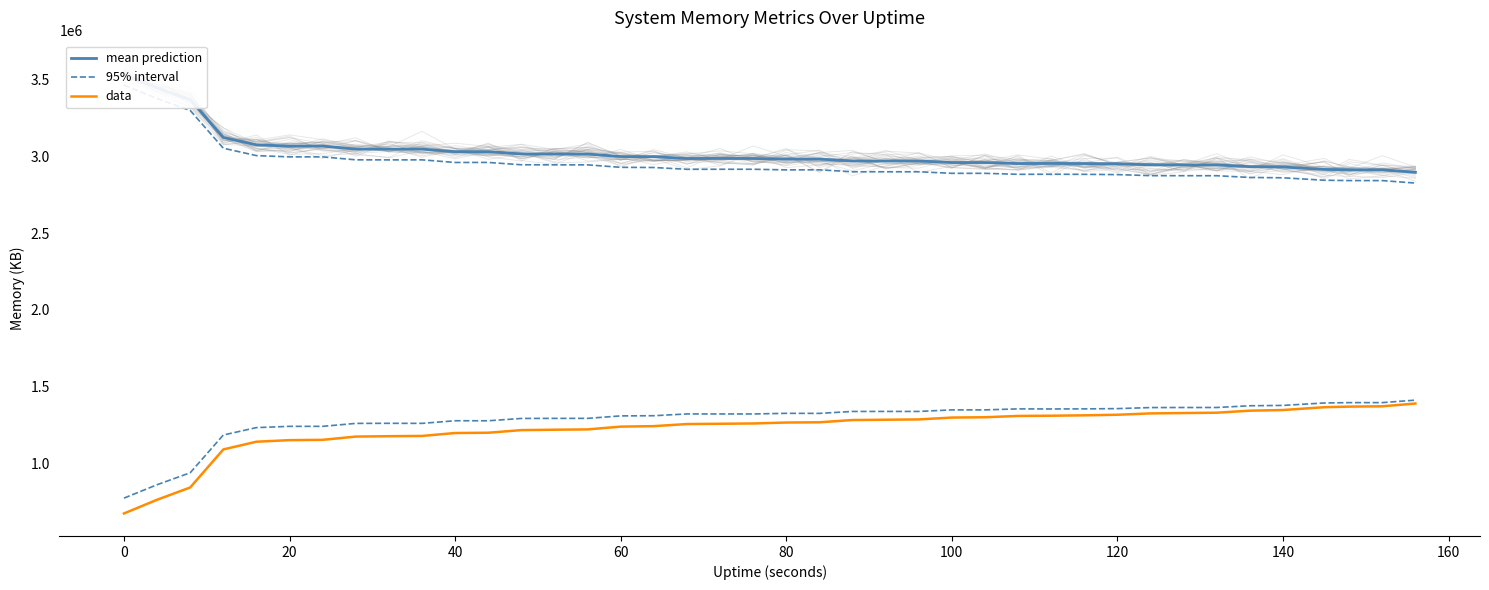

What is the lowest value of the data series?

672300